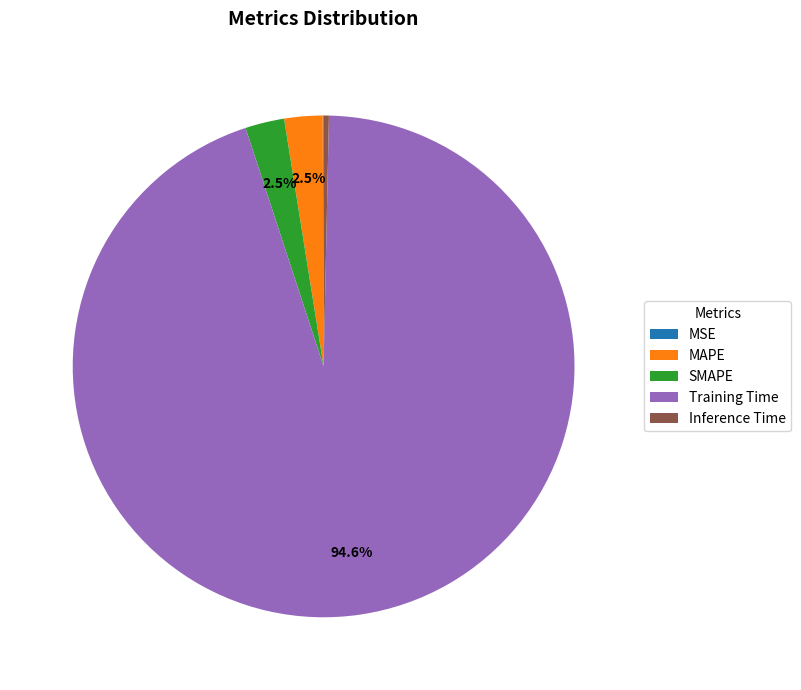

Which has a higher value, Training Time or Inference Time?

Training Time